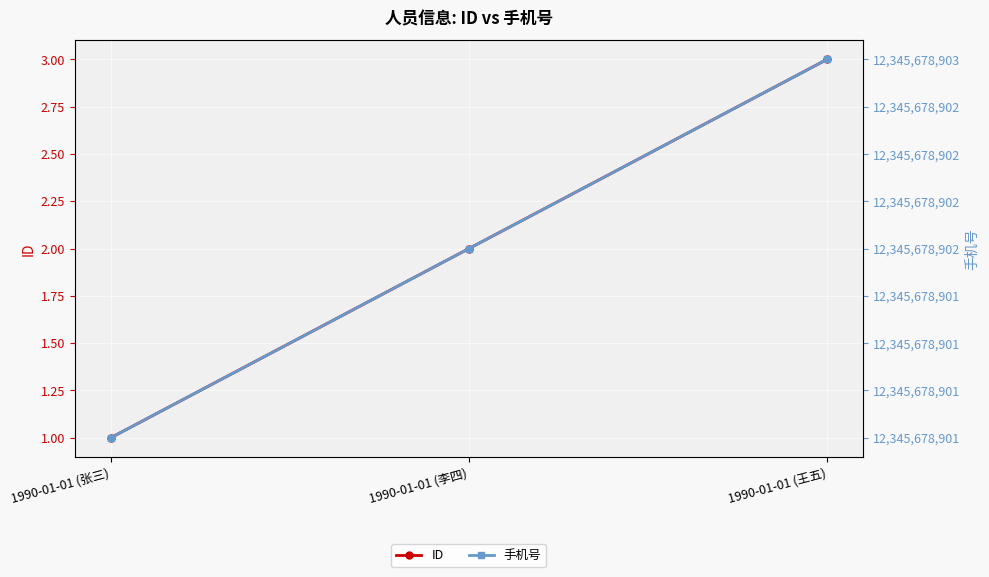

Reading right to left, extract all data points from this chart.

ID: 3	2	1
手机号: 12345678903	12345678902	12345678901